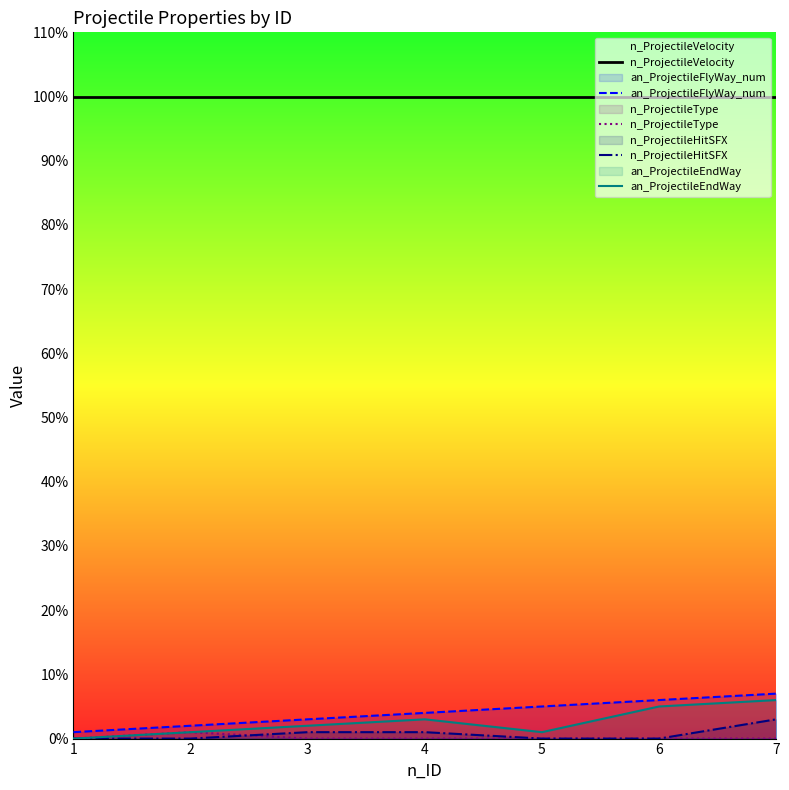

The an_ProjectileEndWay series shows 0 at 1. True or false?

True